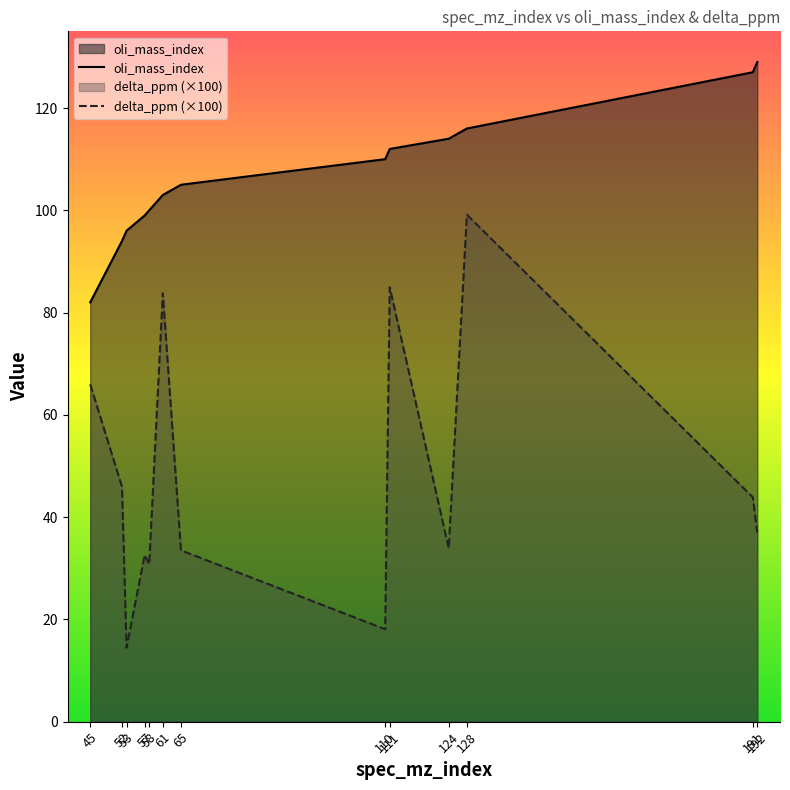

At which label does delta_ppm first exceed 36?

45